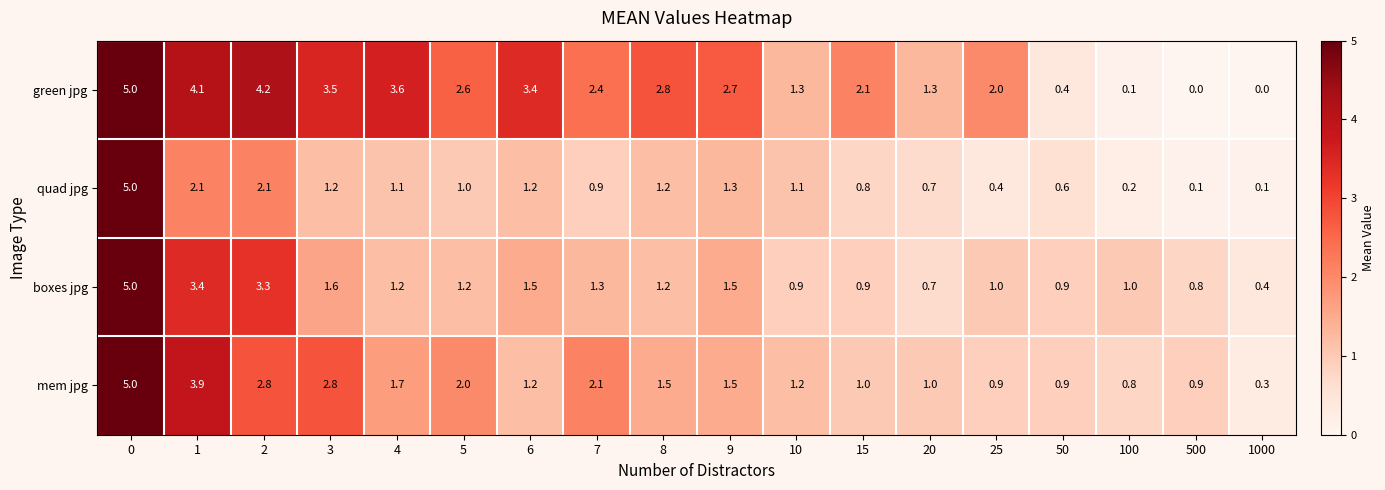

How many distinct data groups are displayed?

4